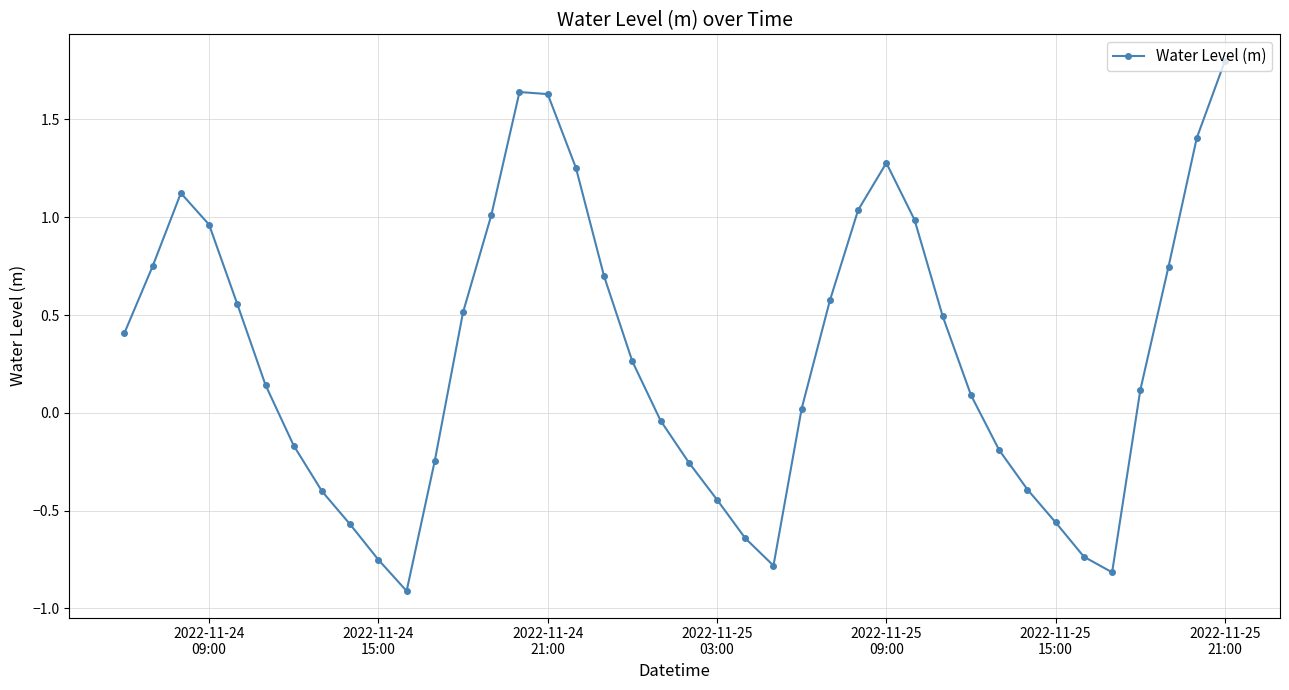

What is the maximum value shown in the chart?

1.8